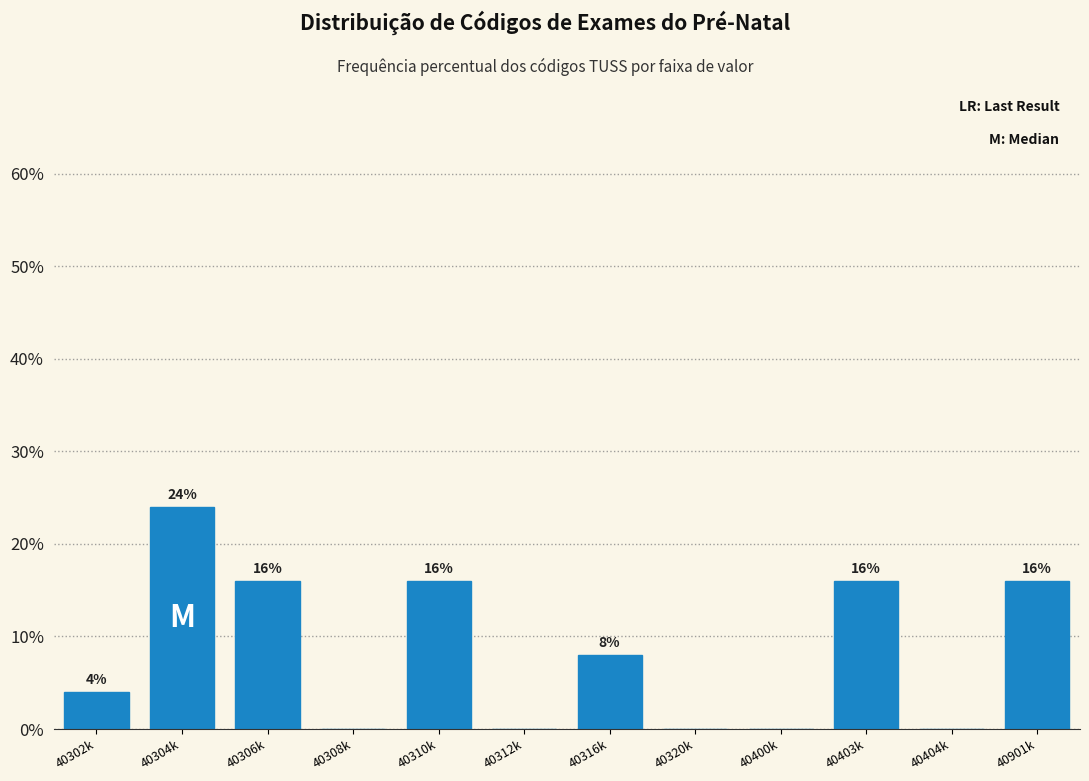

Reading right to left, transcribe all the data shown in this chart.

40901k=16	40404k=0	40403k=16	40400k=0	40320k=0	40316k=8	40312k=0	40310k=16	40308k=0	40306k=16	40304k=24	40302k=4